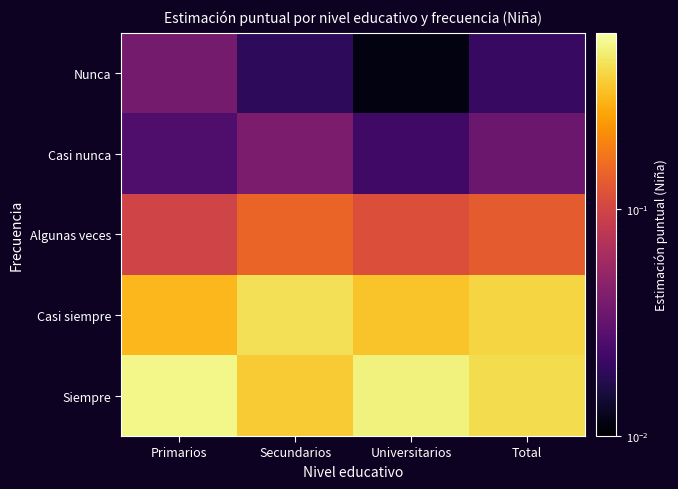

How many categories are shown in the chart?

4